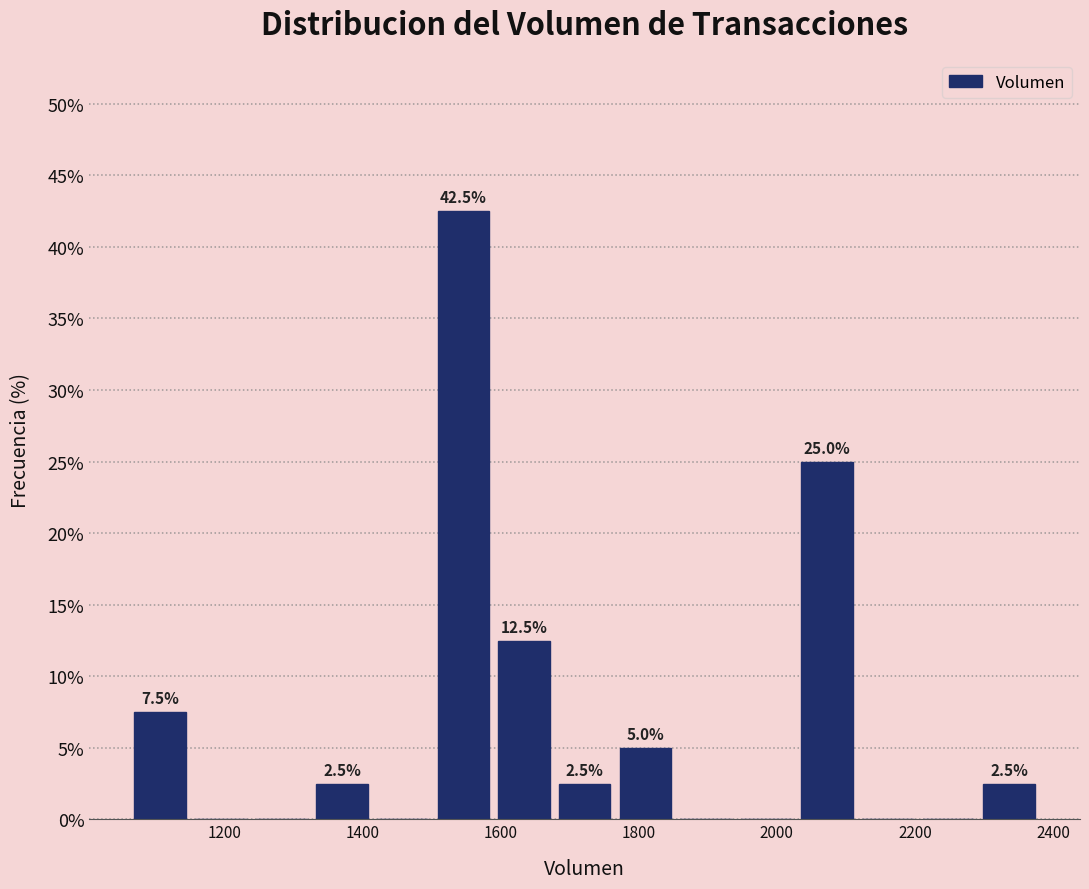

Which range on the x-axis has the tallest bar?

1500 to 1580